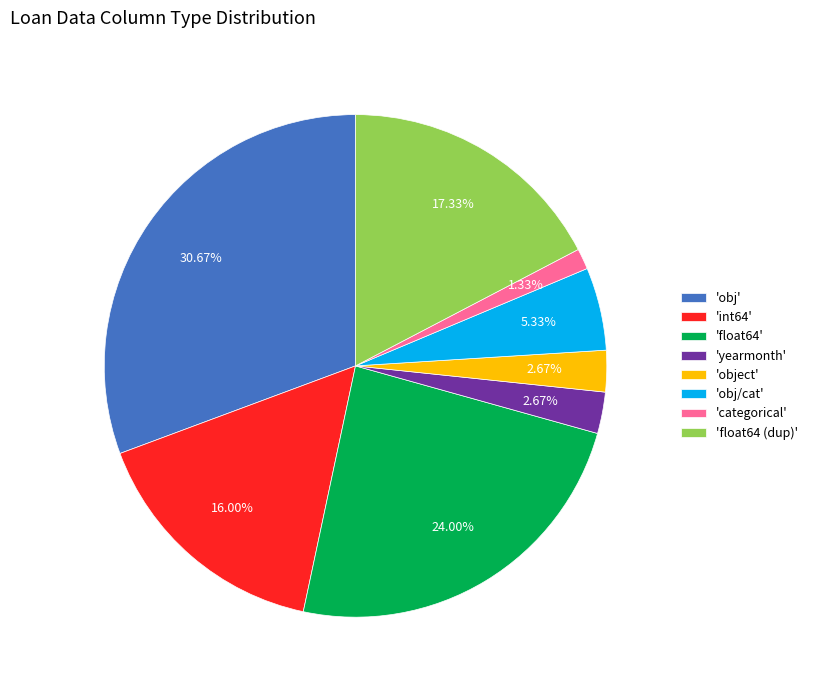

How many segments does this pie chart have?

8